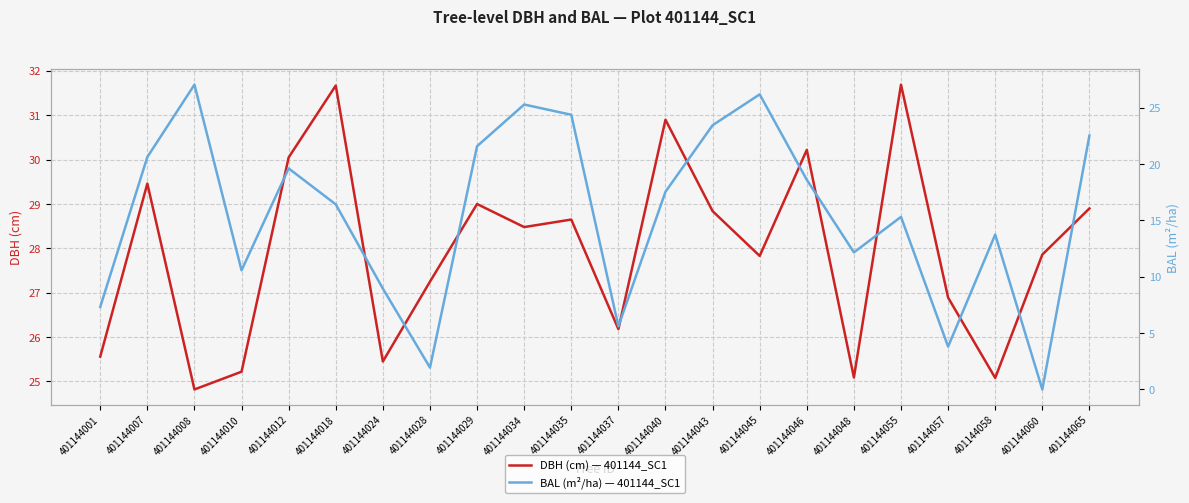

At which category is the sum across all series the highest?

401144045